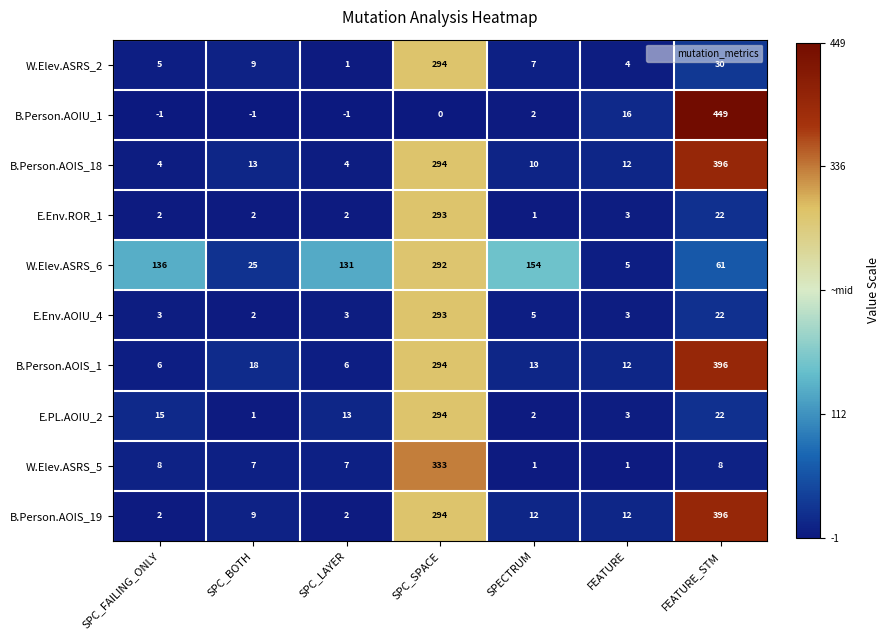

Which series has the largest range (max minus min)?

B.Person.AOIU_1